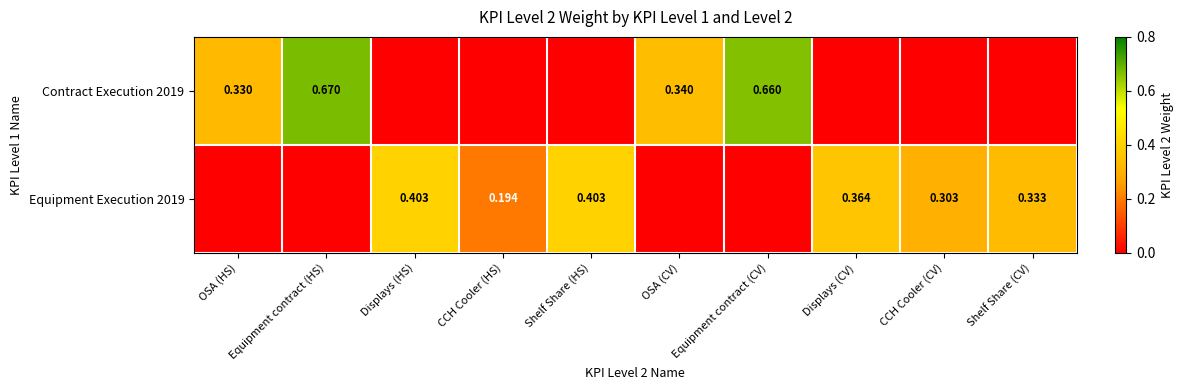

What is the maximum value for Contract Execution 2019?

0.7